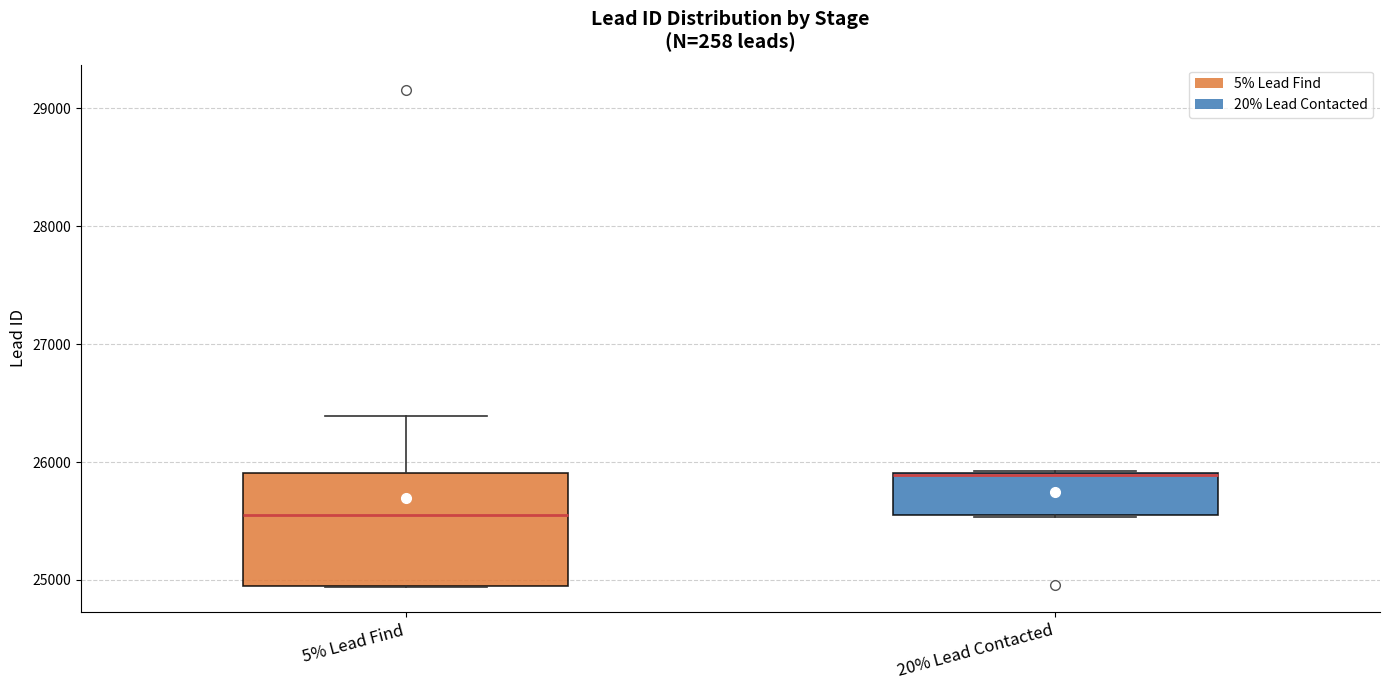

Reading left to right, transcribe this box plot: for each box, give where its median line is, the range the box spans, and where its two whiskers end, as read against the y-axis. The values are not printed on the chart, so give them approximately, as read against the axis.

5% Lead Find: median 25600, box 24900 to 25900, whiskers 24900 to 26400
20% Lead Contacted: median 25900, box 25500 to 25900, whiskers 25500 to 25900